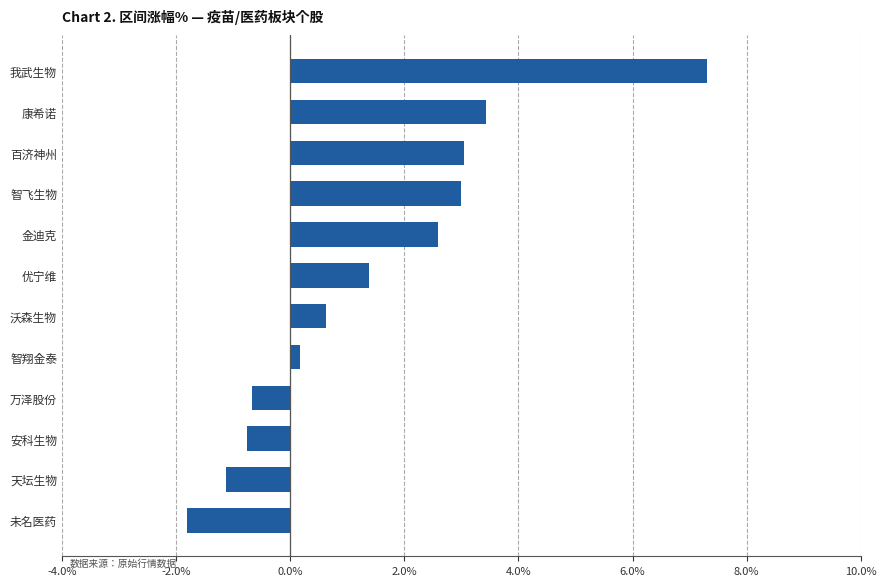

How many values are below 1?

6